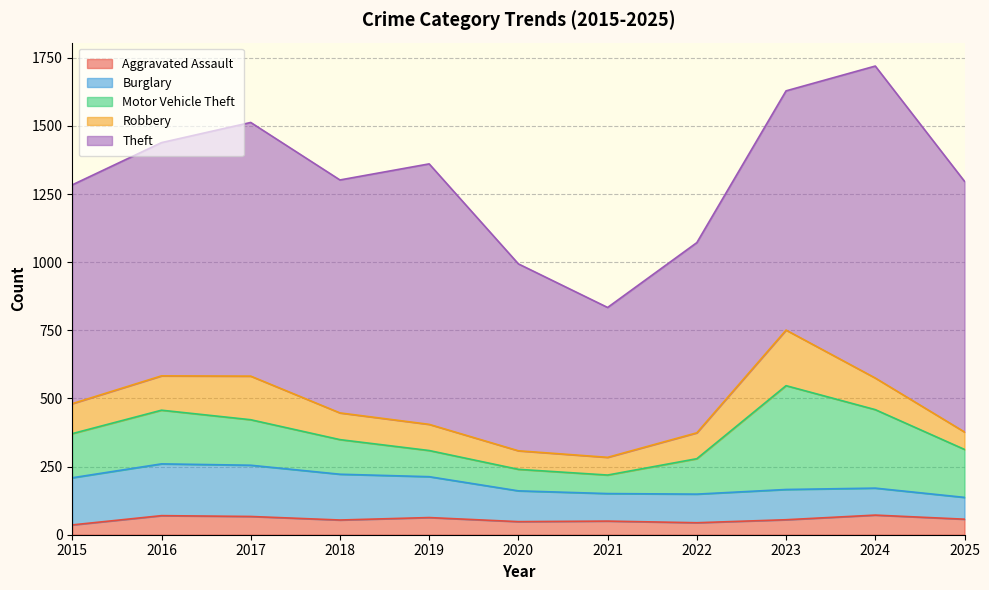

Does the chart display data point markers on the line(s)?

No